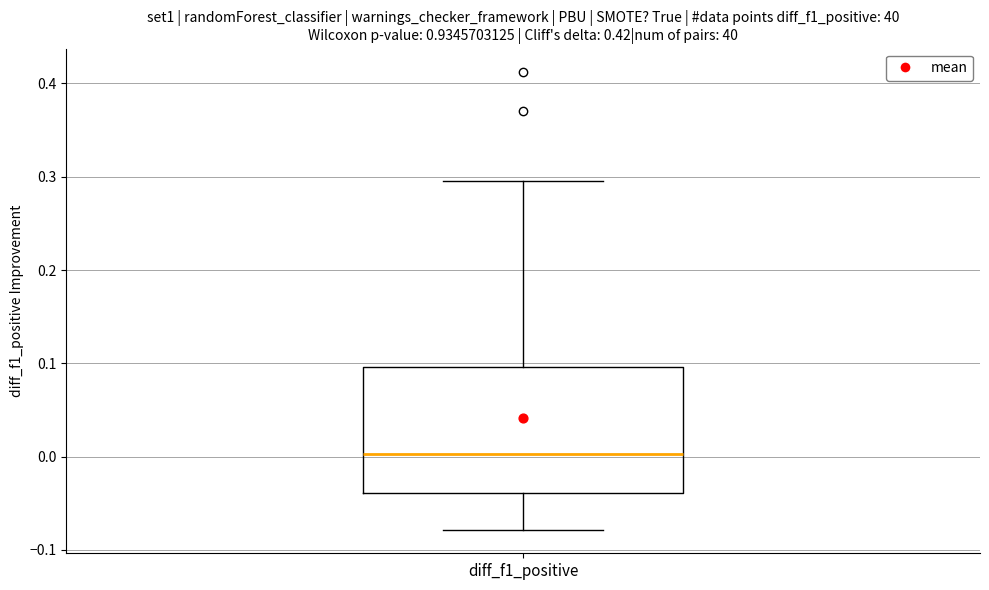

Where is the upper edge of the box for diff_f1_positive on the y-axis? The values are not printed on the chart, so give them approximately, as read against the axis.

0.10